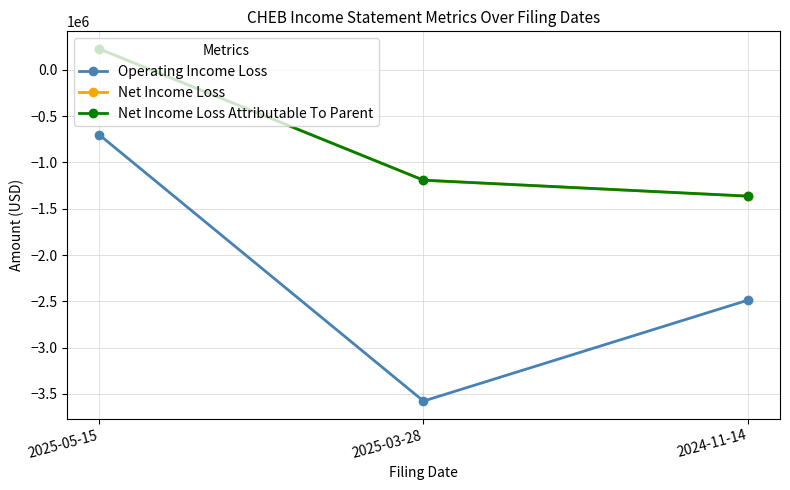

What is the label of the 1st point from the left?

2025-05-15